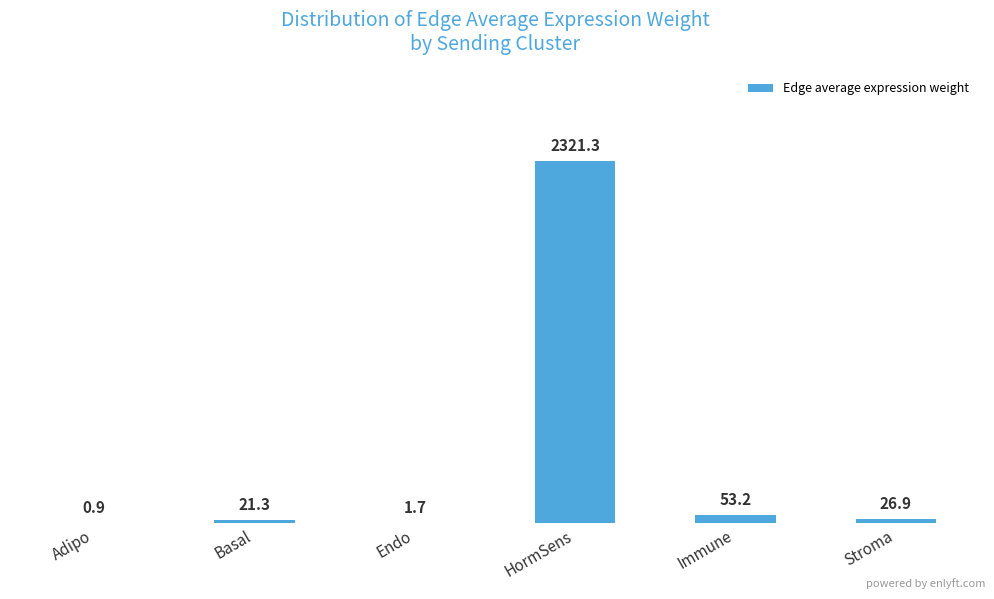

What is the sum of the values at Basal and Endo?

23.0